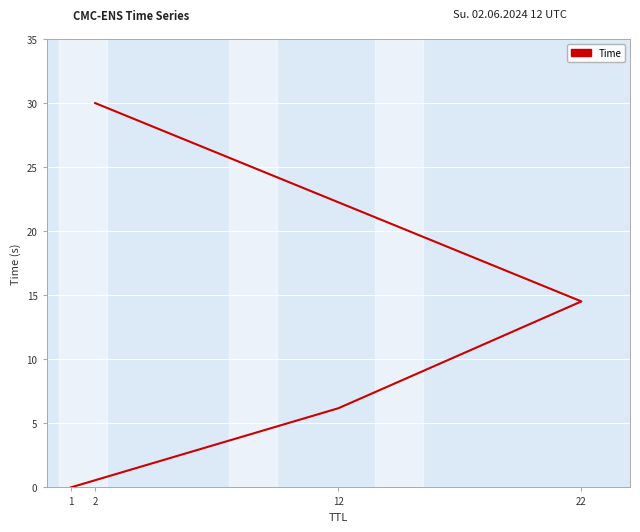

What is the approximate value at 2?

30.0